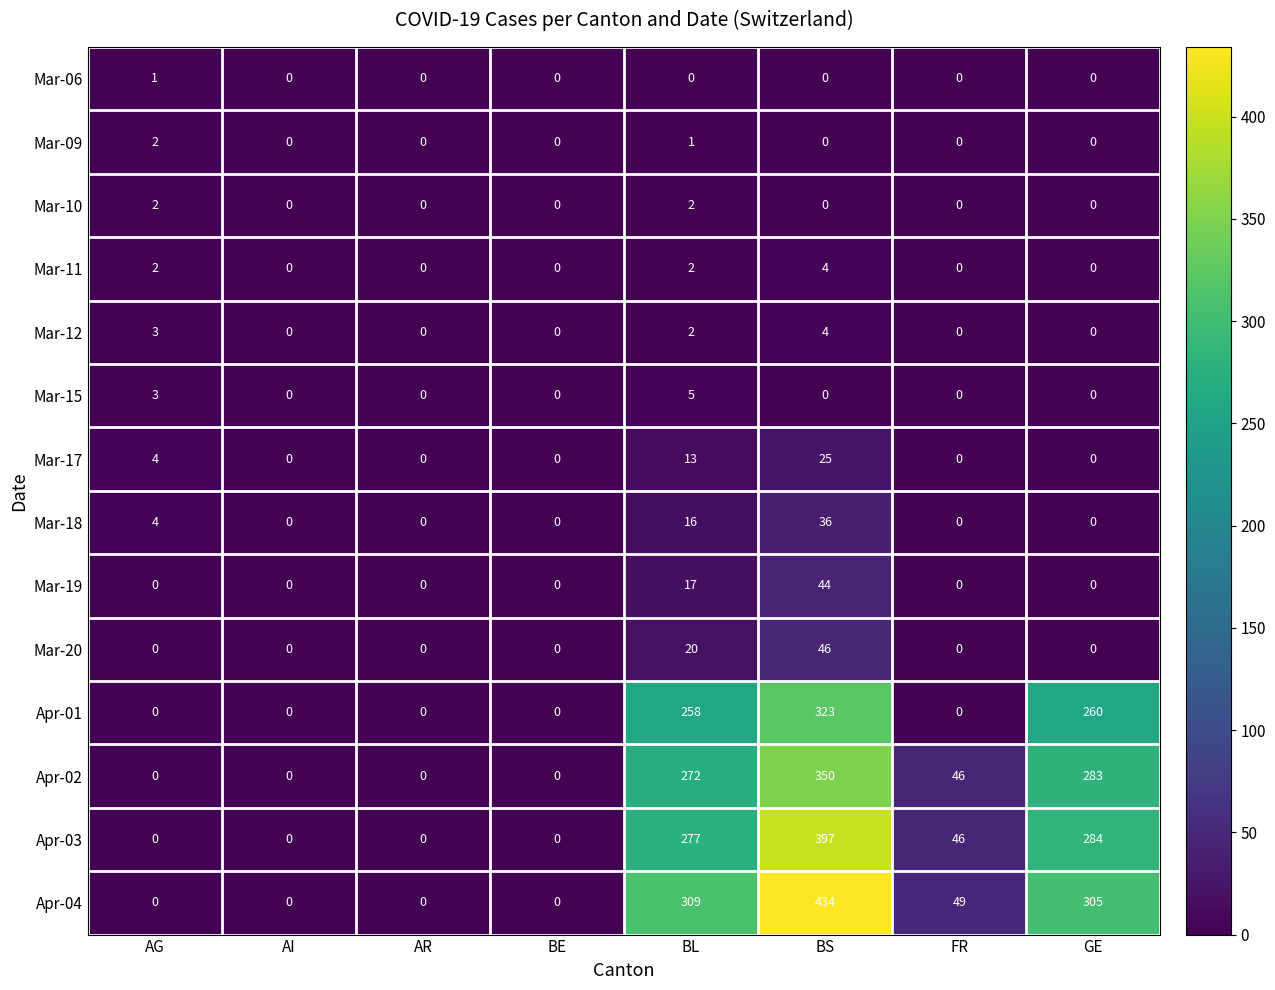

What is the total value across all series at BL?

1194